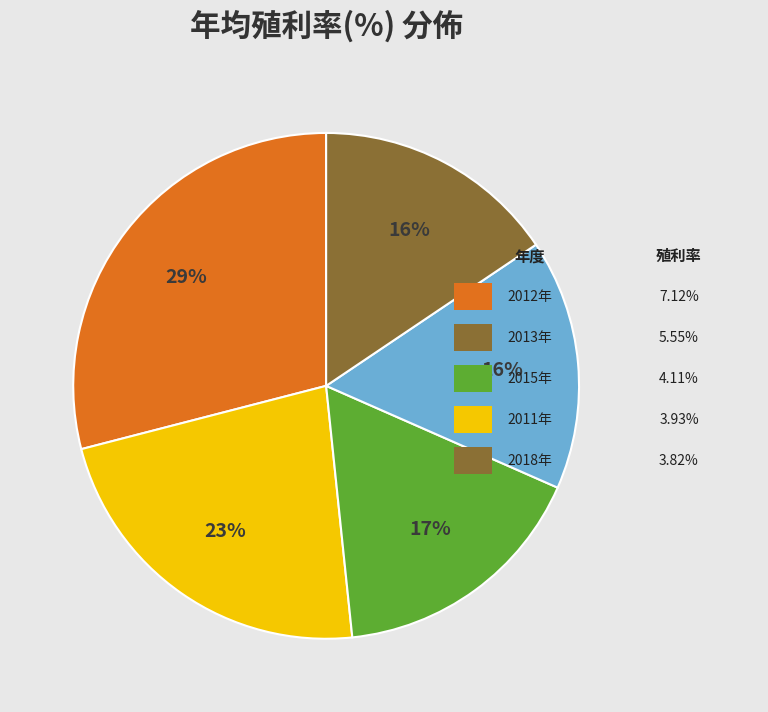

Does any single category account for the majority?

No